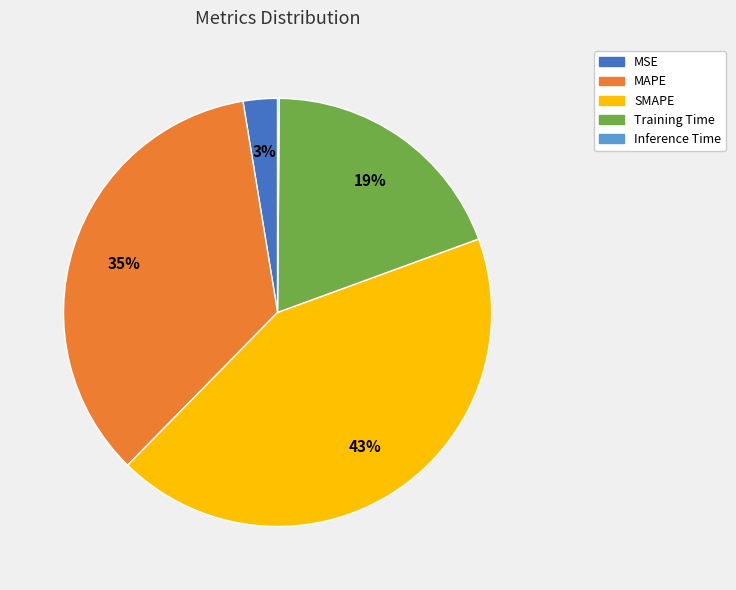

Is it true that MSE is 3% of the pie?

True